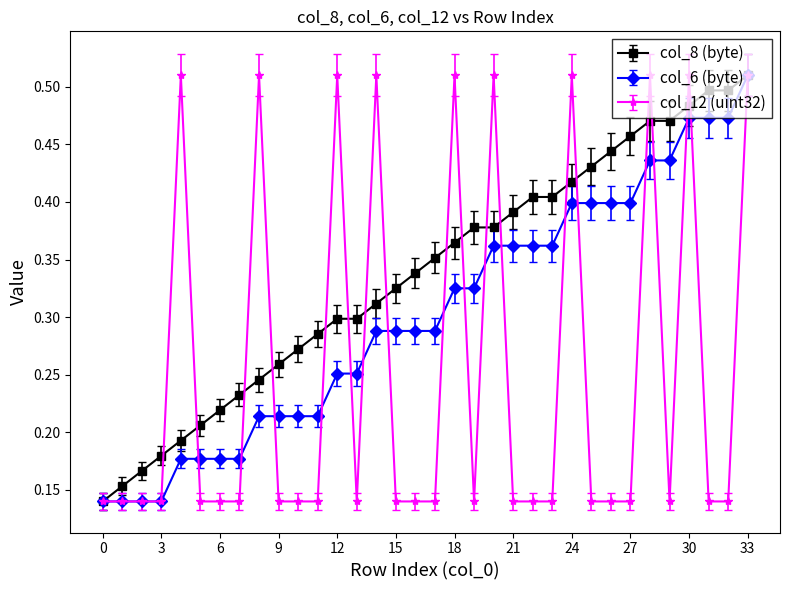

Count the col_8 (byte) values in the range 0 to 1.

34